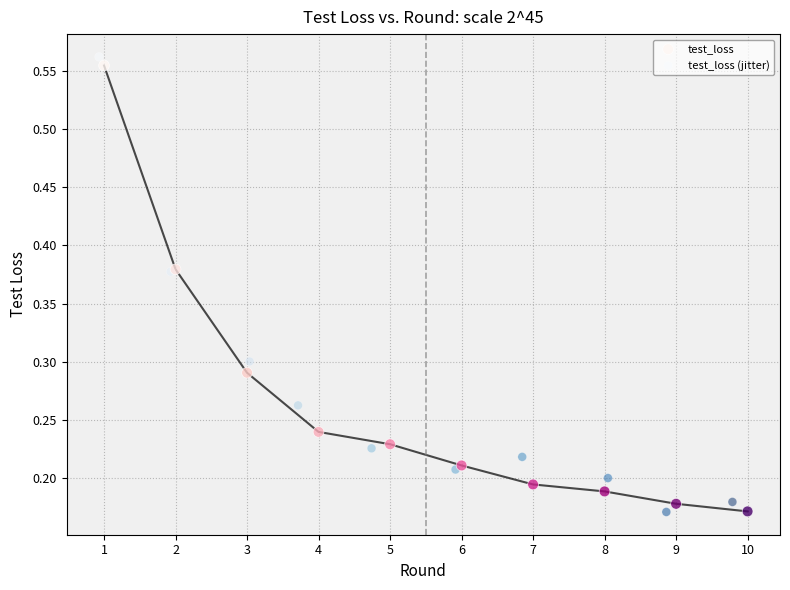

Which series has the widest spread of Y values?

test_loss (jitter)